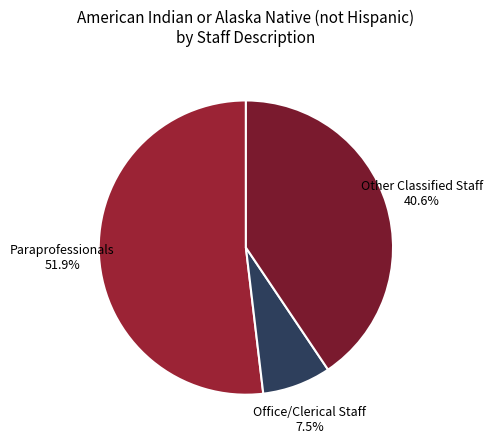

What is the ratio of the value at Other Classified Staff to the value at Paraprofessionals?

0.8